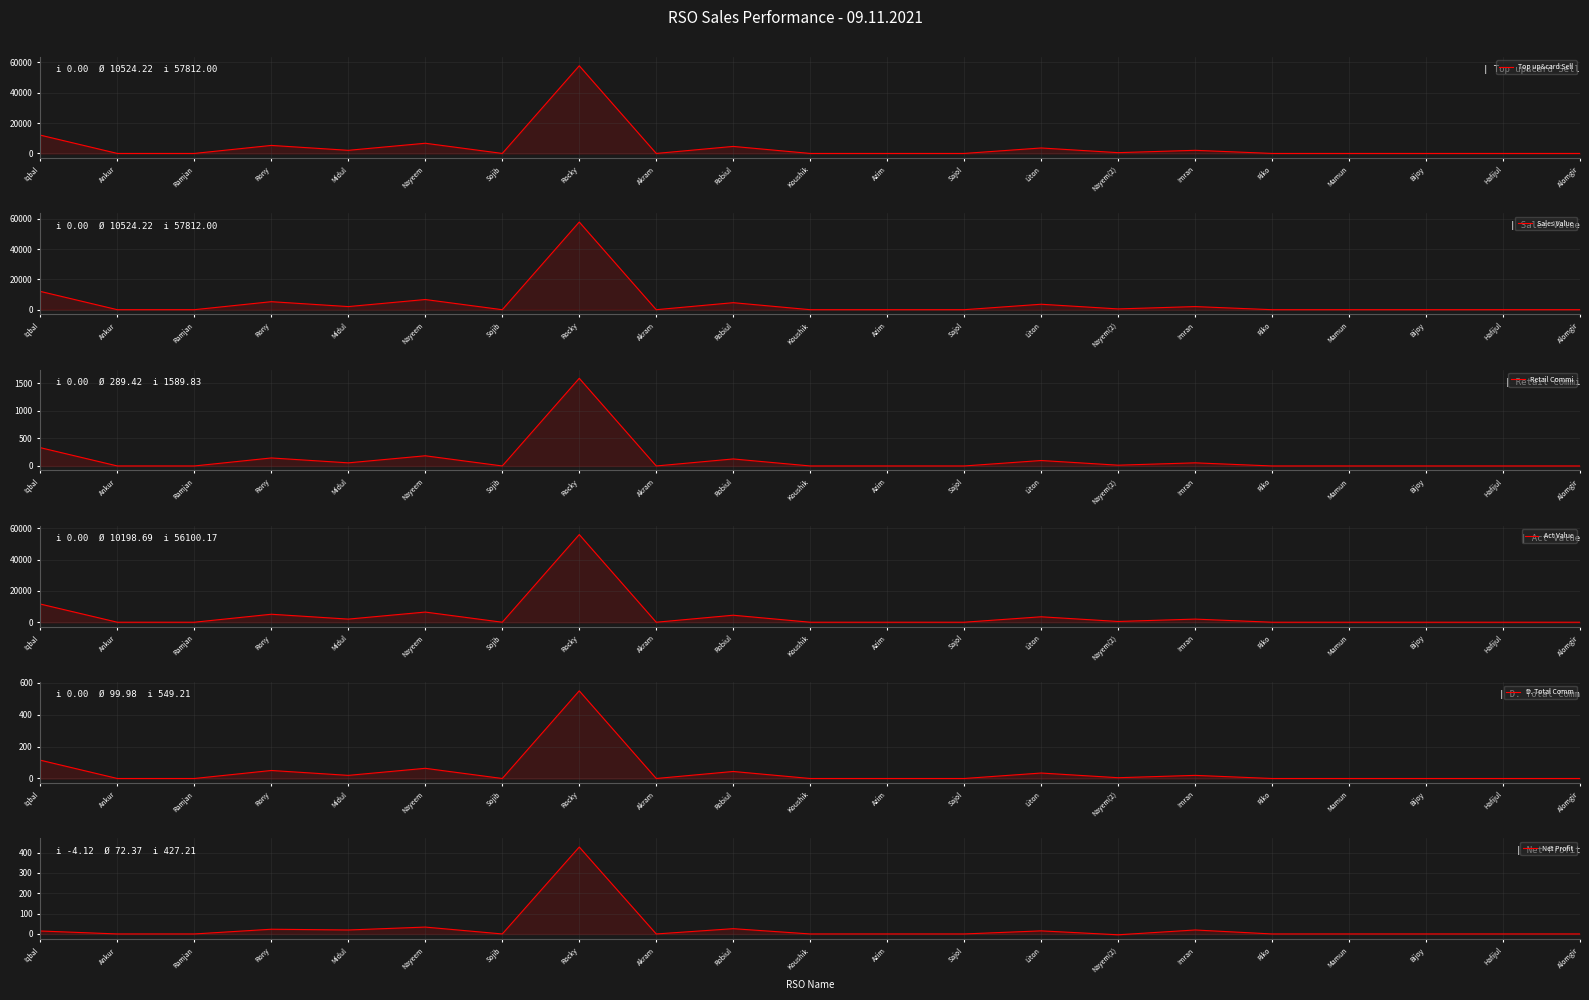

What are all the series names shown in the legend?

Top up&card Sell, Sales Value, Retail Commi, Act Value, D. Total Comm, Net Profit